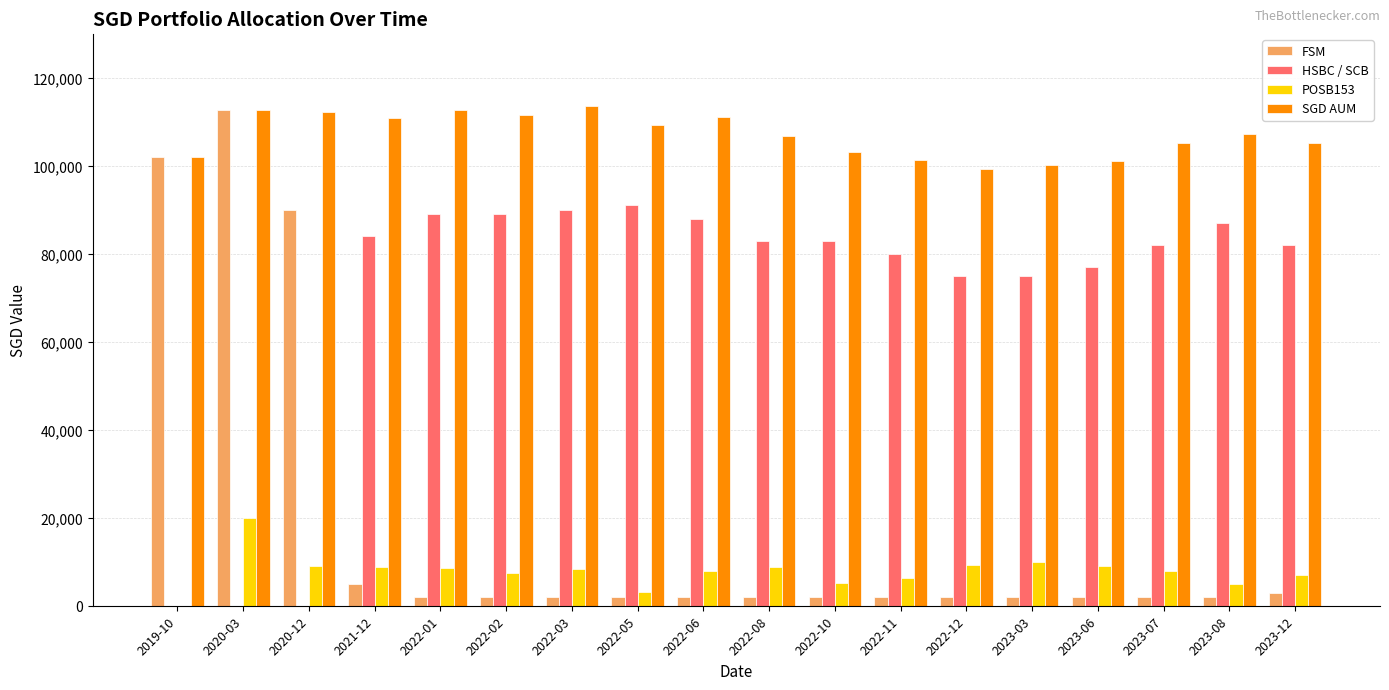

Does the chart contain stacked bars?

No